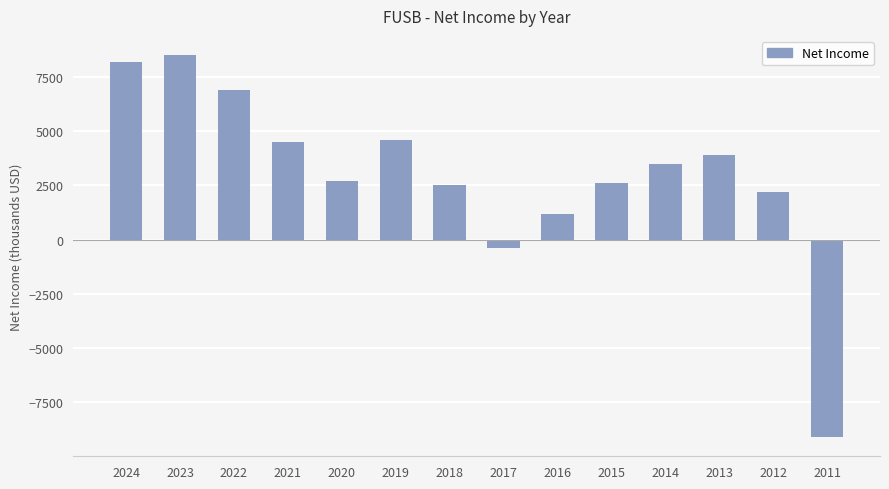

At which label does the data first exceed 3500?

2024